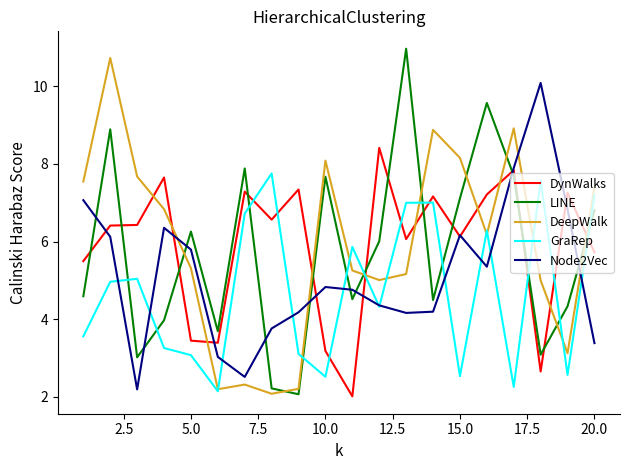

What are all the series names shown in the legend?

DynWalks, LINE, DeepWalk, GraRep, Node2Vec